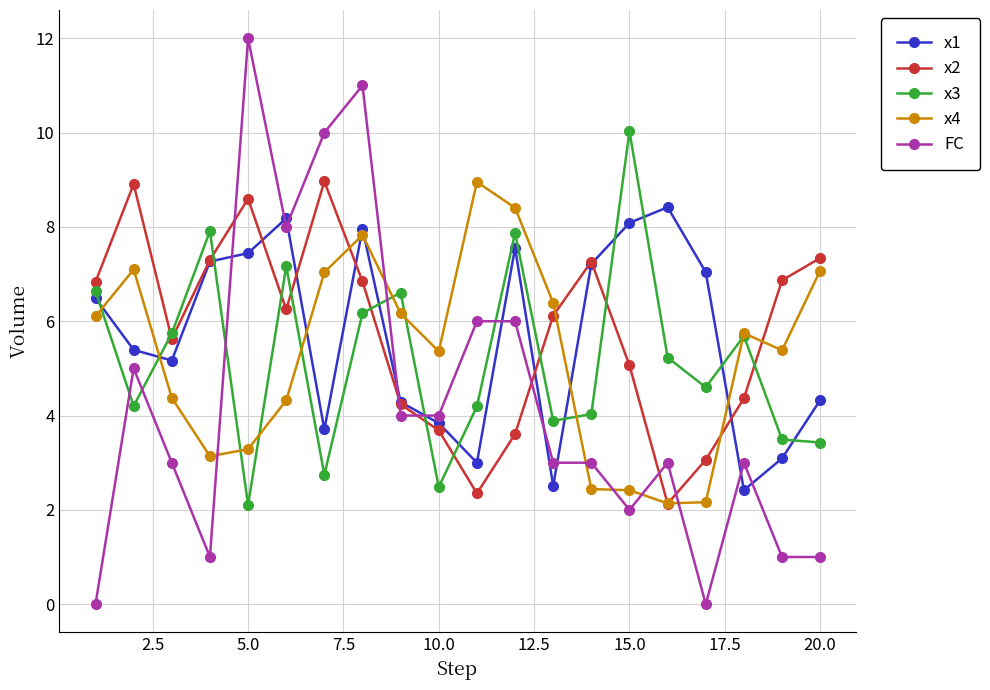

True or false: x1 has more than 0 points higher than both neighbors.

True